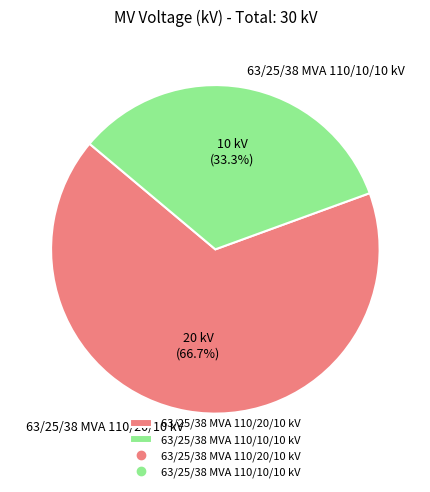

True or false: 63/25/38 MVA 110/20/10 kV accounts for 67% of the total.

True